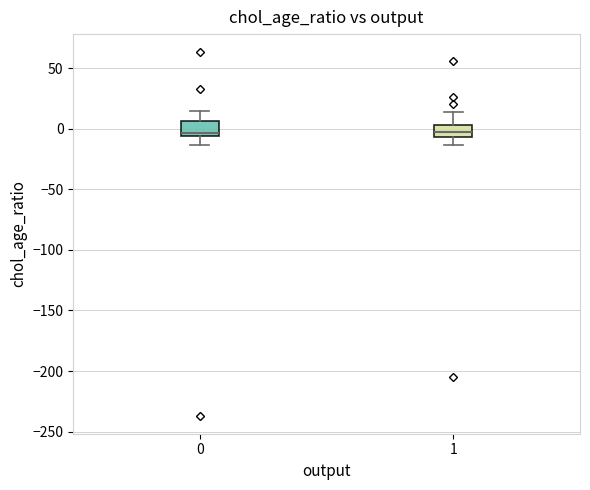

Reading left to right, transcribe this box plot: for each box, give where its median line is, the range the box spans, and where its two whiskers end, as read against the y-axis. The values are not printed on the chart, so give them approximately, as read against the axis.

0: median -5 (just above the box's lower edge), box -5 to 5, whiskers -15 to 15
1: median 0, box -5 to 5, whiskers -15 to 15